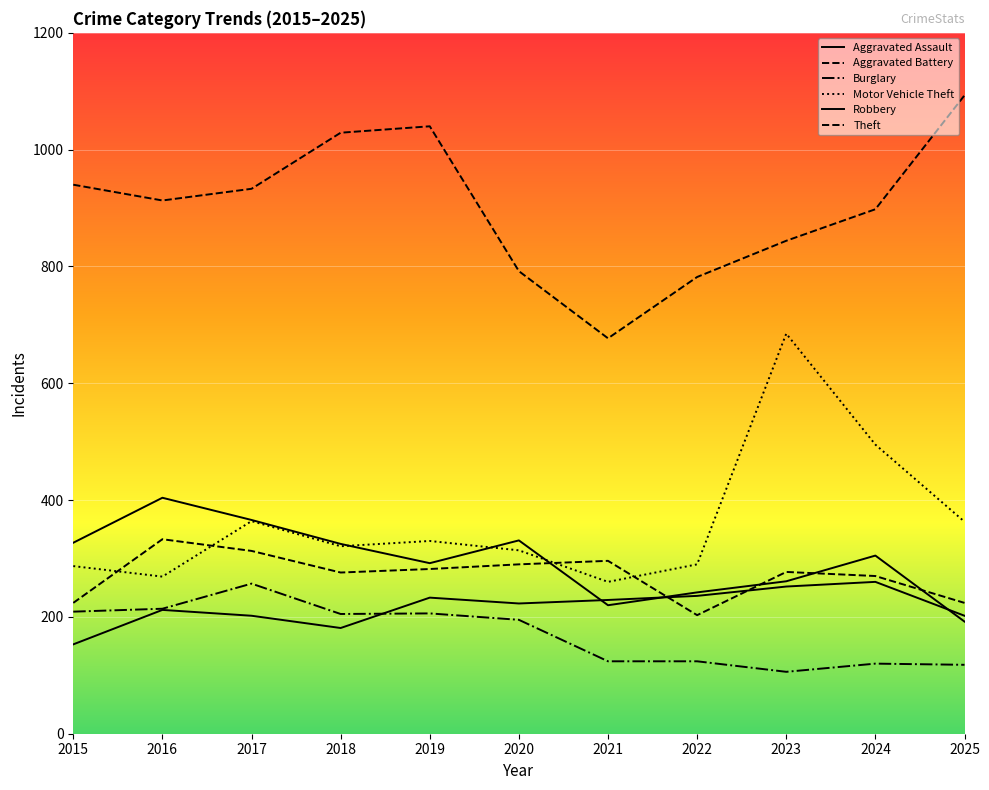

Is this an area chart (filled region under the line)?

No